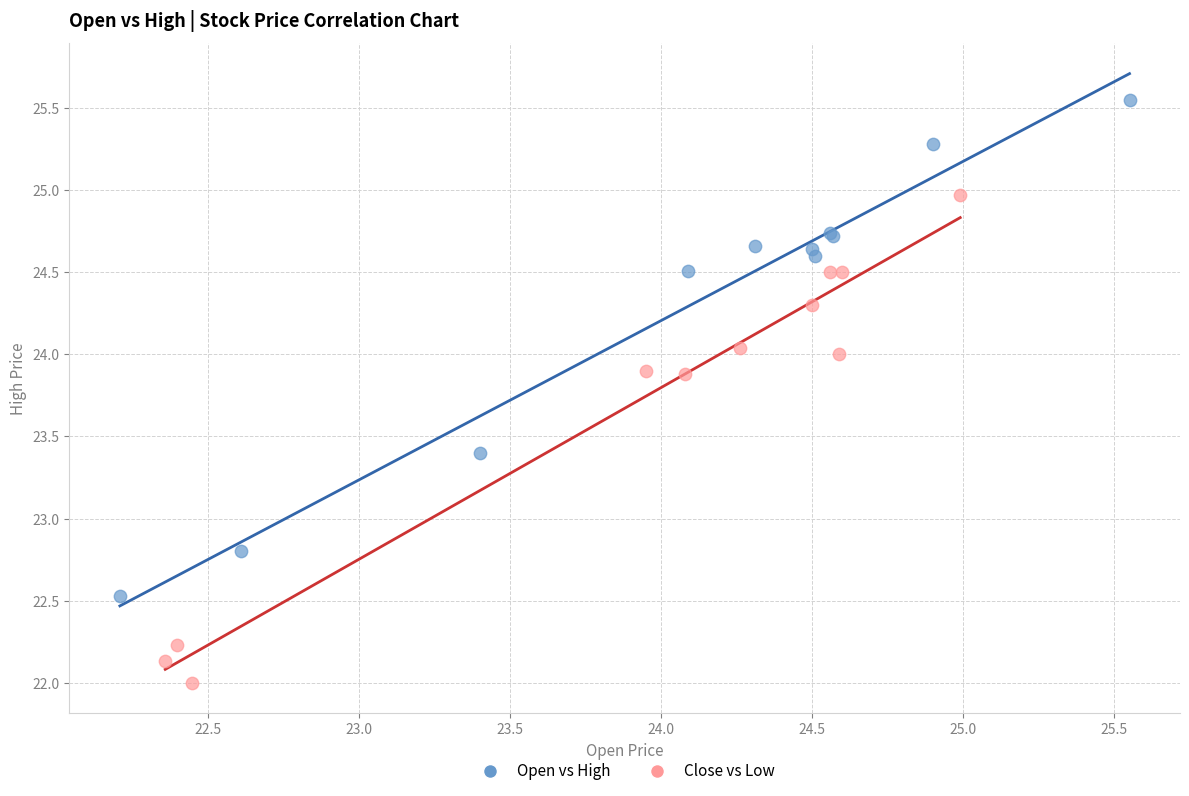

Which series reaches the maximum Y coordinate?

Open vs High